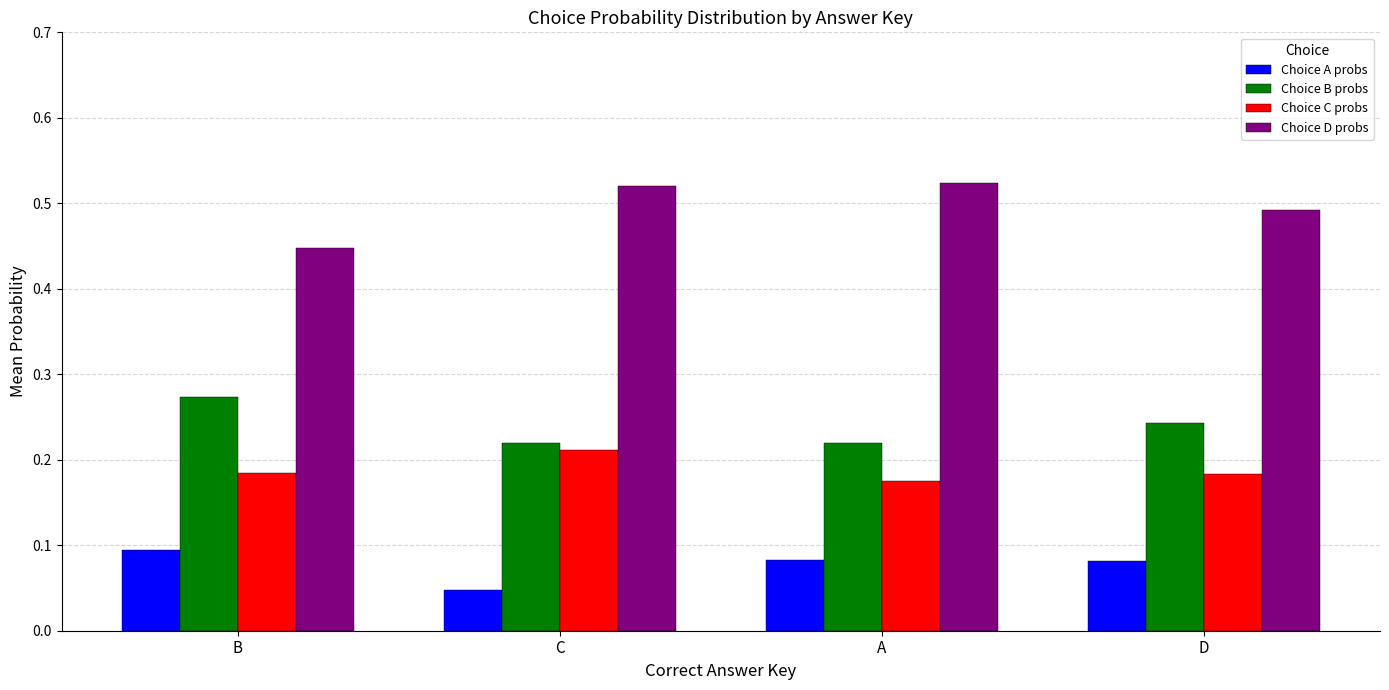

Does the chart contain any negative values?

No